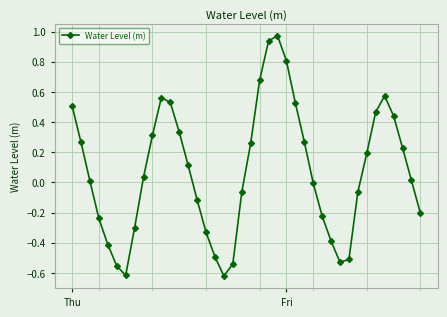

What is the sum of all values?

2.8